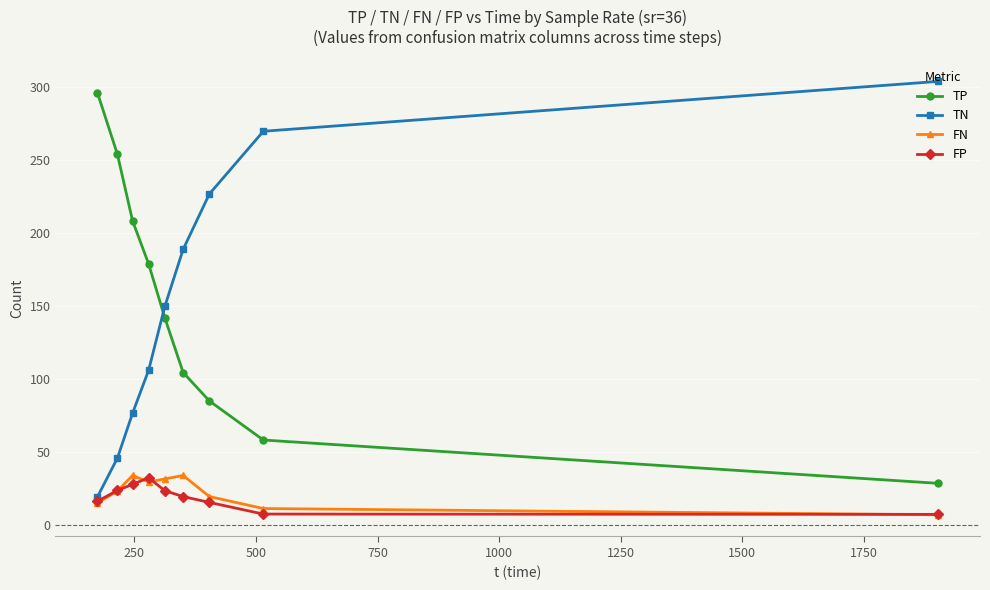

What is the value of the TN point at the 3rd from the left?

76.4